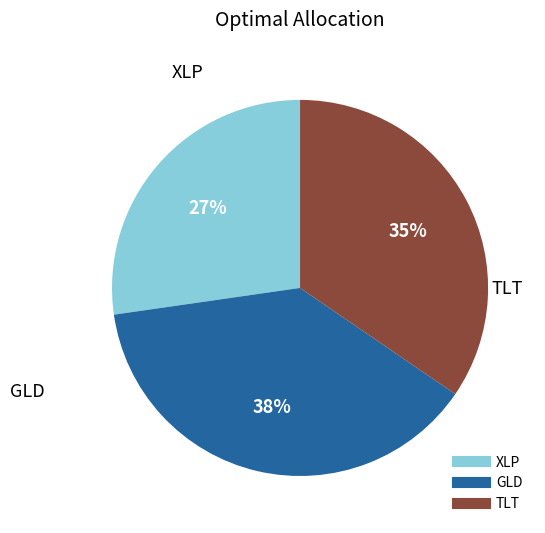

To the nearest percent, what is the average slice percentage?

33%